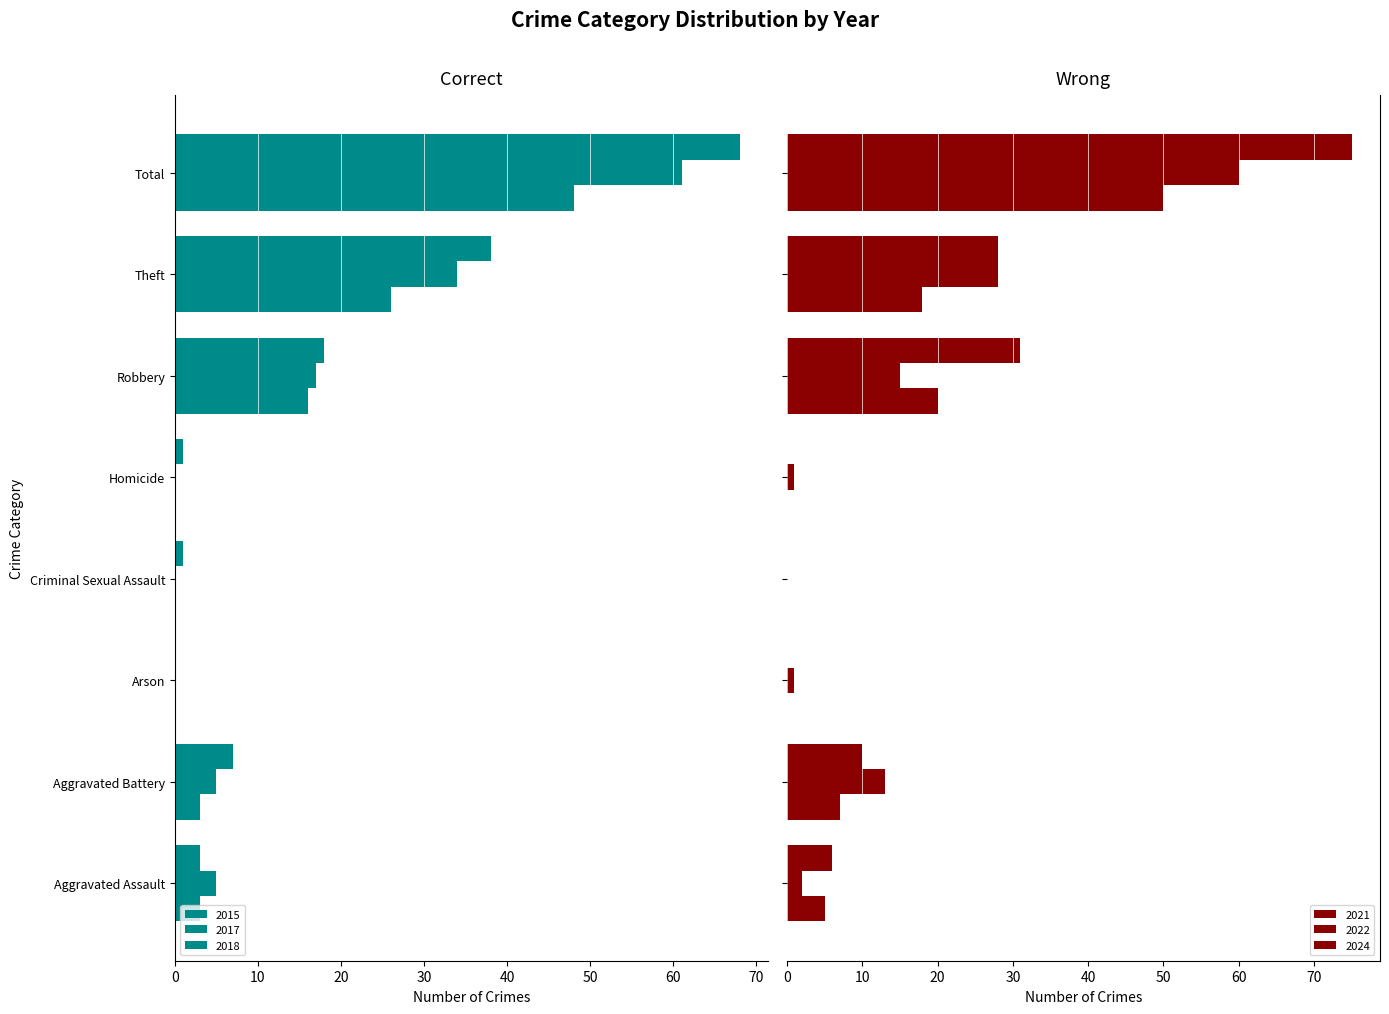

At which category does the chart reach its minimum across all series?

Arson